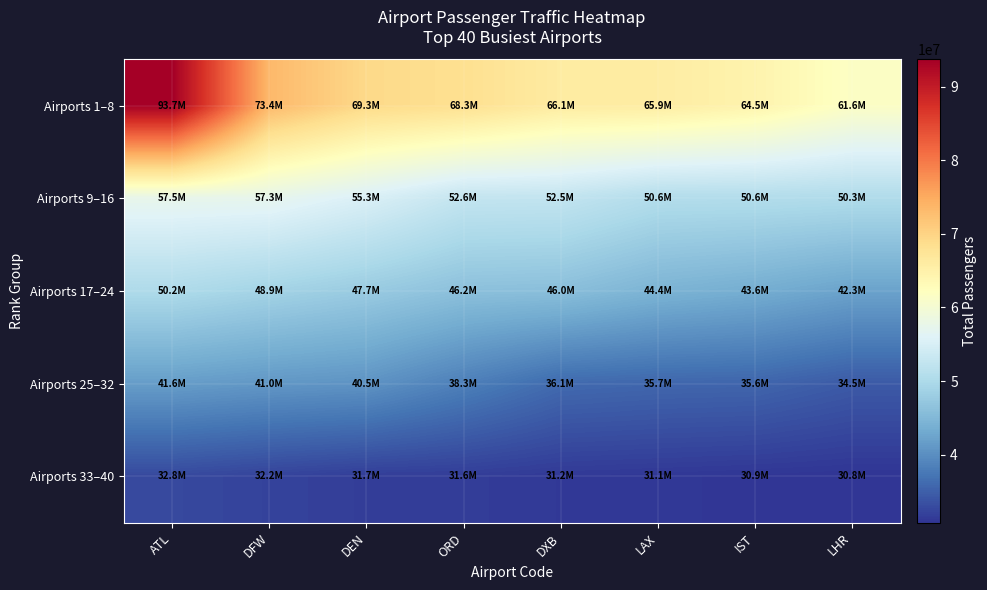

Reading left to right, what are all the values shown in this chart?

Airports 1–8: ATL=93699630	DFW=73362946	DEN=69286461	ORD=68340619	DXB=66069981	LAX=65924298	IST=64486000	LHR=61599196
Airports 9–16: ATL=57474033	DFW=57290033	DEN=55287693	ORD=52600000	DXB=52472188	LAX=50633652	IST=50600000	LHR=50334534
Airports 17–24: ATL=50178499	DFW=48923474	DEN=47700000	ORD=46200529	DXB=45964321	LAX=44397854	IST=43565254	LHR=42281641
Airports 25–32: ATL=41639622	DFW=40977239	DEN=40540000	ORD=38332106	DXB=36090716	LAX=35734243	IST=35600000	LHR=34480706
Airports 33–40: ATL=32800000	DFW=32200000	DEN=31686404	ORD=31600000	DXB=31241822	LAX=31100000	IST=30912162	LHR=30769728